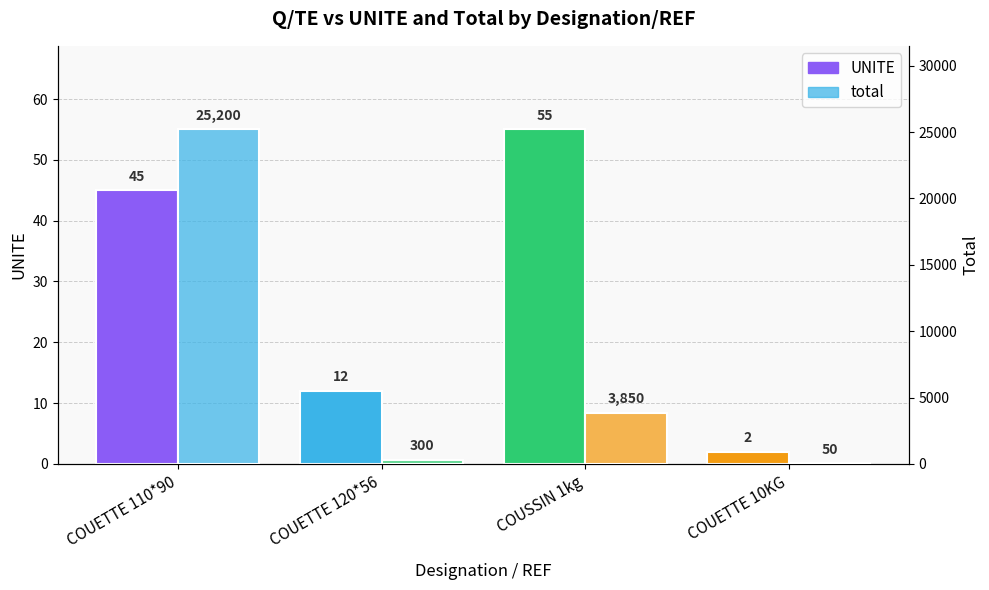

Reading right to left, what are all the values shown in this chart?

UNITE: 2	55	12	45
total: 50	3850	300	25200